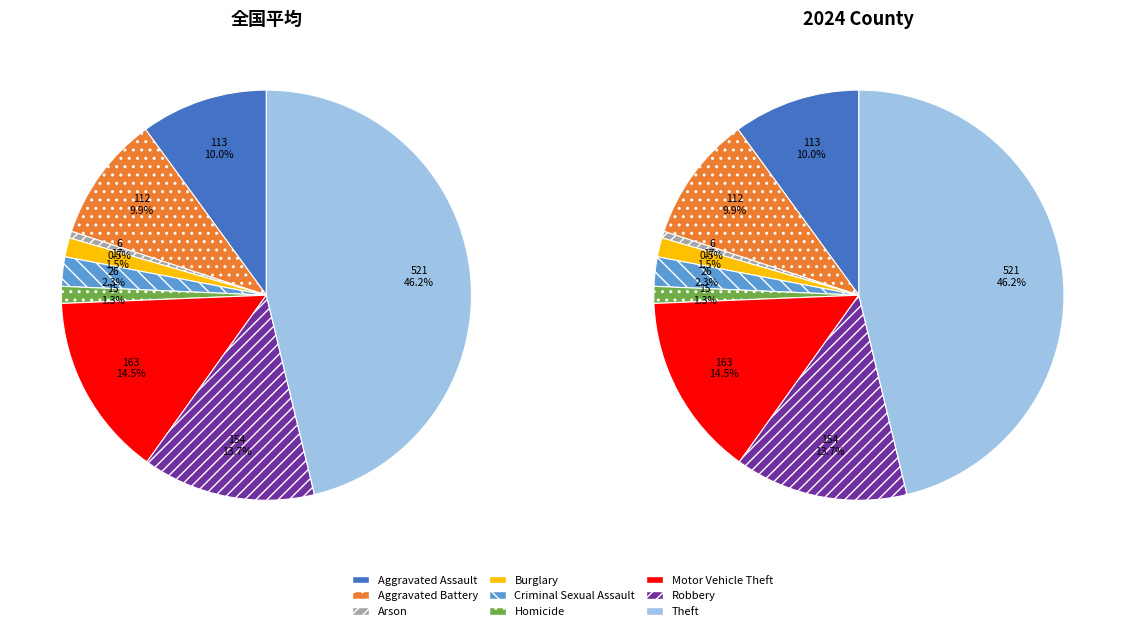

True or false: Criminal Sexual Assault accounts for 2% of the total.

True